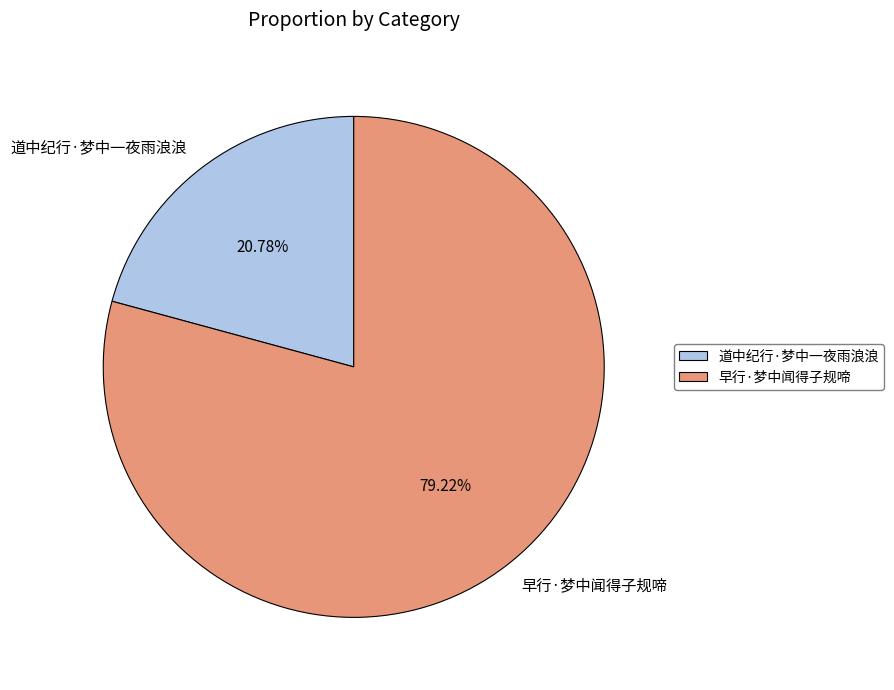

Which has a higher value, 早行·梦中闻得子规啼 or 道中纪行·梦中一夜雨浪浪?

早行·梦中闻得子规啼